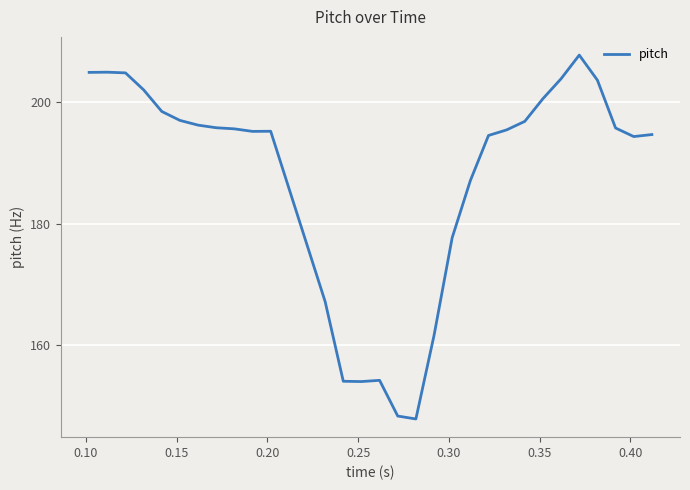

What is the difference between the maximum and minimum values?

60.0